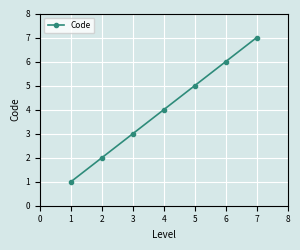

What is the sum of all values?

28